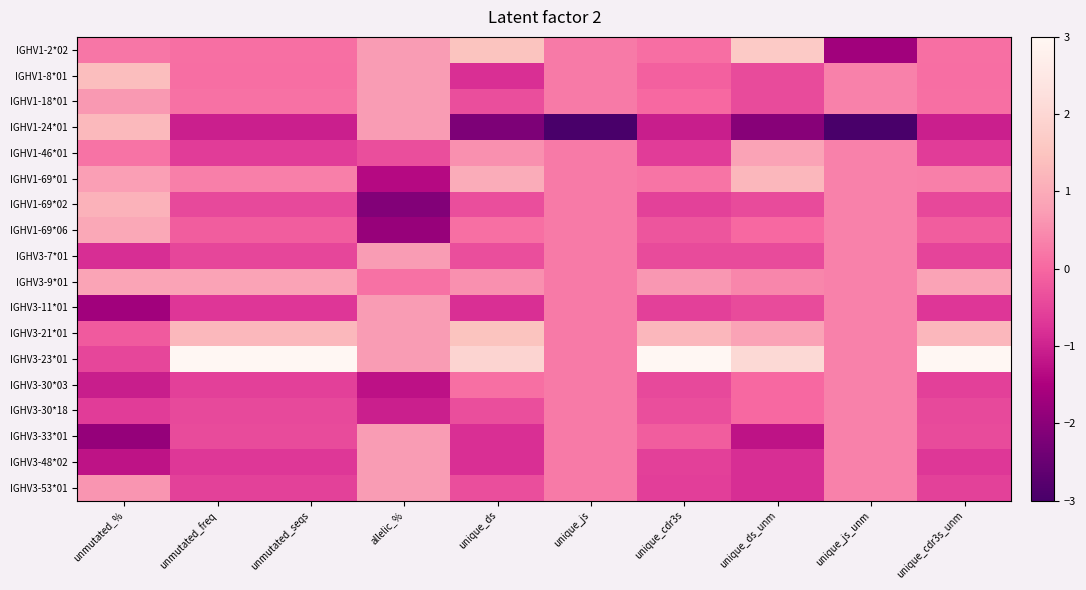

Which series has the largest total across all categories?

IGHV3-23*01